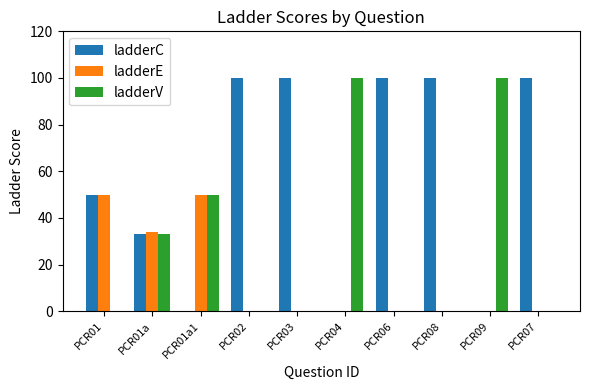

Is it true that ladderV equals 0 at PCR07?

True